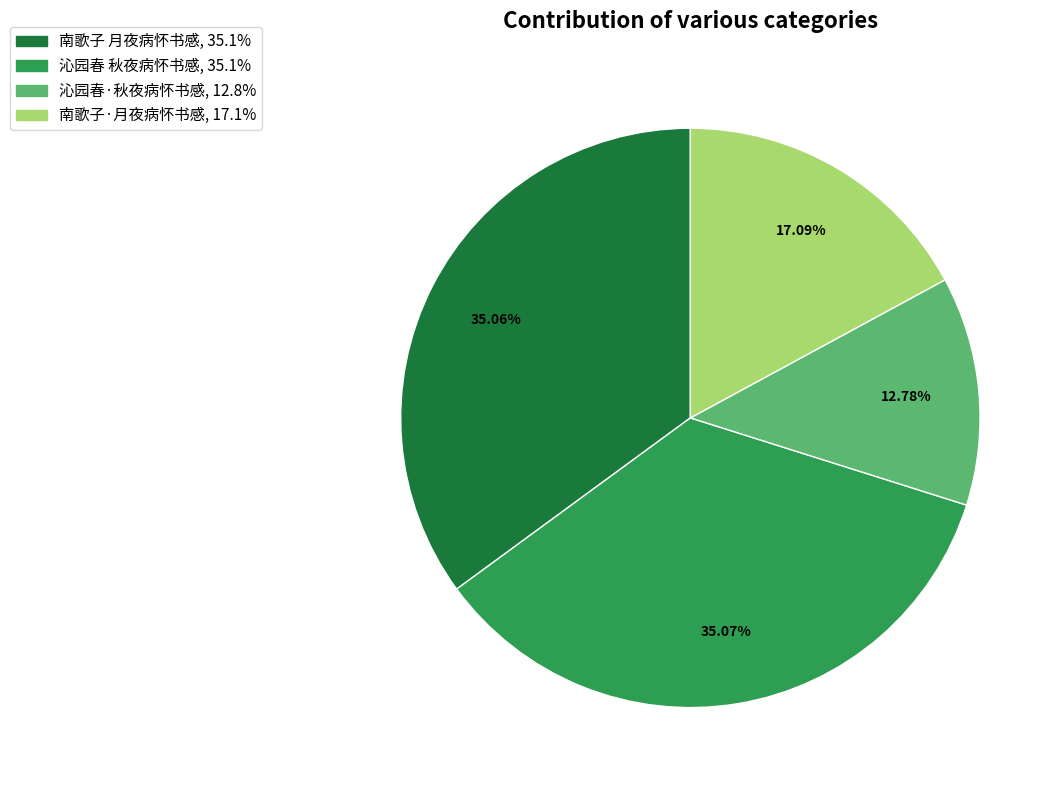

To the nearest percent, what is the combined percentage of 南歌子·月夜病怀书感 and 沁园春 秋夜病怀书感?

52%